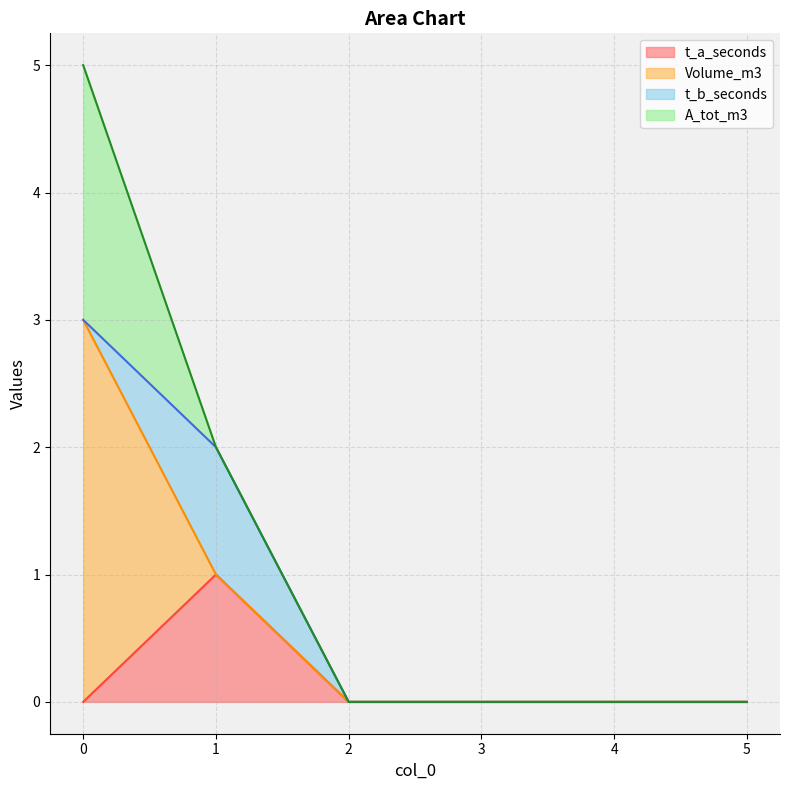

List the series in order of their peak value, lowest first.

t_a_seconds, t_b_seconds, A_tot_m3, Volume_m3